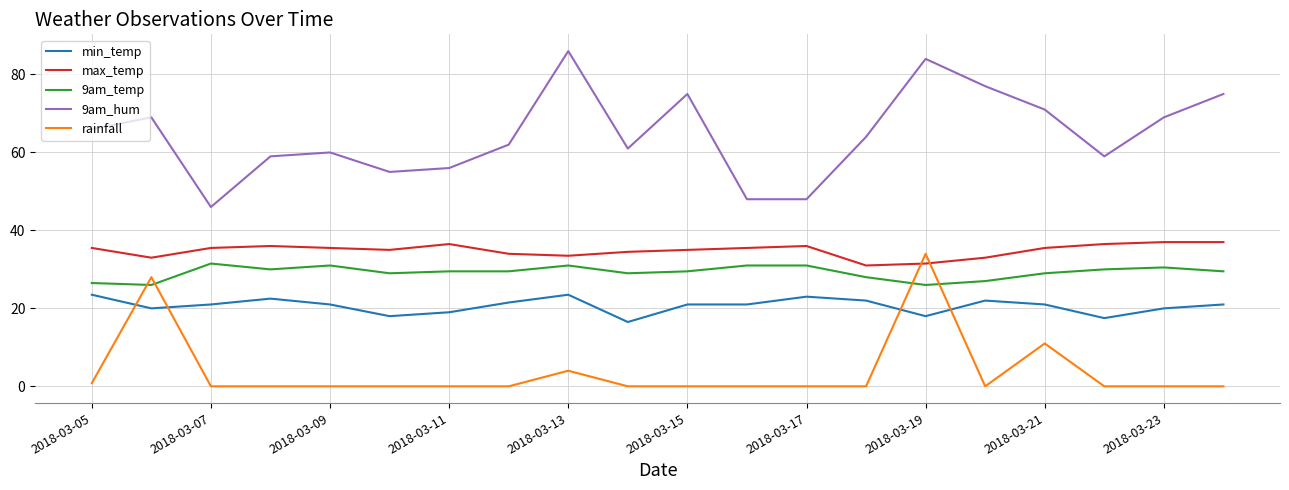

What is the lowest value of the 9am_hum series?

46.0